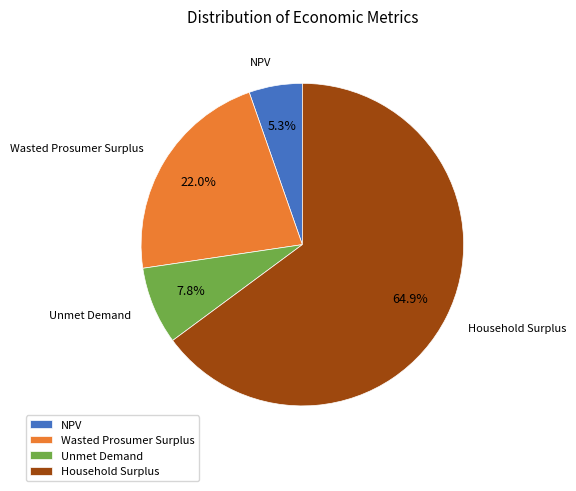

What is the majority slice?

Household Surplus